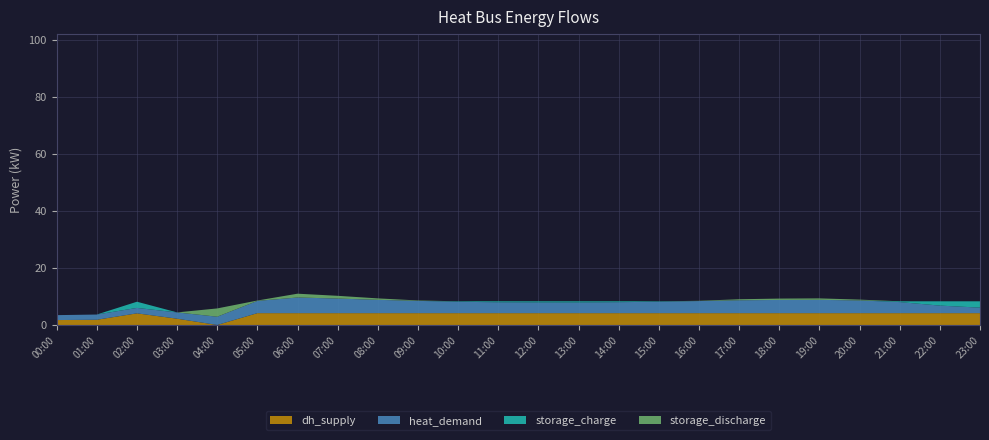

Reading right to left, list all the values displayed in this chart.

heat_demand: 23:00=1.9	22:00=2.6	21:00=3.9	20:00=4.4	19:00=4.7	18:00=4.6	17:00=4.5	16:00=4.2	15:00=4.0	14:00=3.8	13:00=3.7	12:00=3.7	11:00=3.8	10:00=4.0	09:00=4.3	08:00=4.7	07:00=5.1	06:00=5.5	05:00=4.3	04:00=2.9	03:00=2.2	02:00=1.9	01:00=1.8	00:00=1.7
storage_charge: 23:00=2.2	22:00=1.5	21:00=0.3	20:00=0.0	19:00=0.0	18:00=0.0	17:00=0.0	16:00=0.0	15:00=0.1	14:00=0.3	13:00=0.4	12:00=0.4	11:00=0.3	10:00=0.2	09:00=0.0	08:00=0.0	07:00=0.0	06:00=0.0	05:00=0.0	04:00=0.0	03:00=0.0	02:00=2.2	01:00=0.0	00:00=0.0
storage_discharge: 23:00=0.0	22:00=0.0	21:00=0.0	20:00=0.3	19:00=0.5	18:00=0.5	17:00=0.4	16:00=0.1	15:00=0.0	14:00=0.0	13:00=0.0	12:00=0.0	11:00=0.0	10:00=0.0	09:00=0.1	08:00=0.5	07:00=1.0	06:00=1.3	05:00=0.1	04:00=2.9	03:00=0.0	02:00=0.0	01:00=0.0	00:00=0.0
dh_supply: 23:00=4.1	22:00=4.1	21:00=4.1	20:00=4.1	19:00=4.1	18:00=4.1	17:00=4.1	16:00=4.1	15:00=4.1	14:00=4.1	13:00=4.1	12:00=4.1	11:00=4.1	10:00=4.1	09:00=4.1	08:00=4.1	07:00=4.1	06:00=4.1	05:00=4.1	04:00=0.0	03:00=2.2	02:00=4.1	01:00=1.8	00:00=1.7